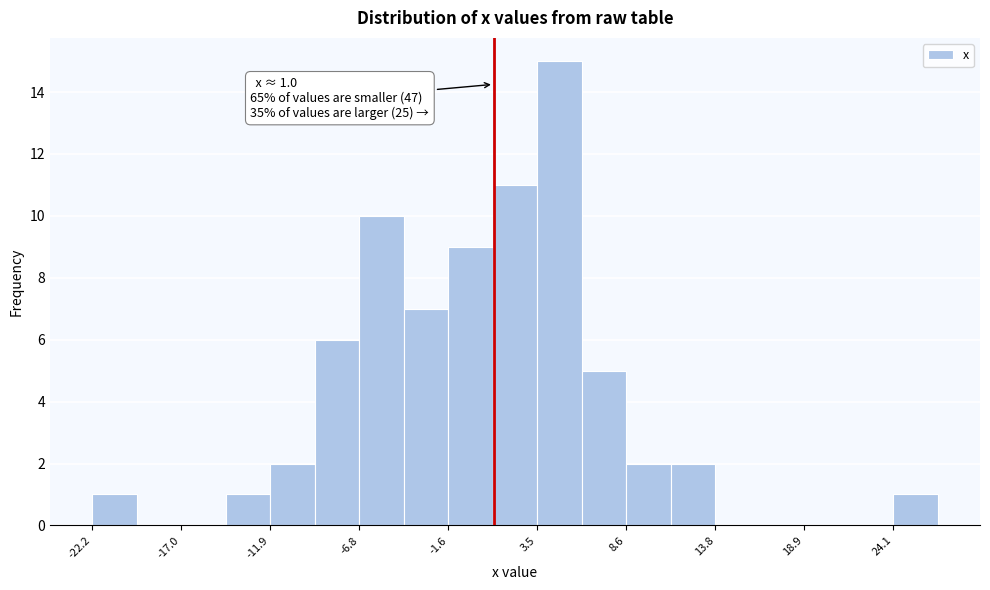

Around what value on the x-axis is the tallest bar? Give the approximate position of its centre, as read against the axis.

5